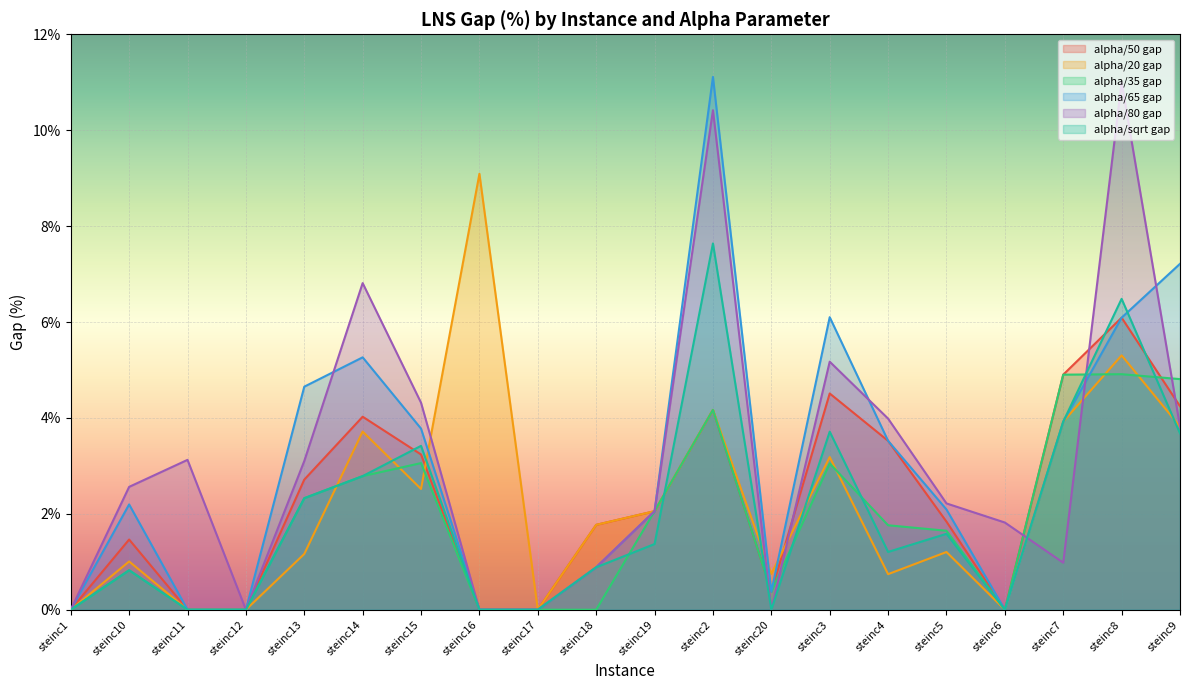

Is it true that alpha/sqrt gap equals 1.4 at steinc19?

True